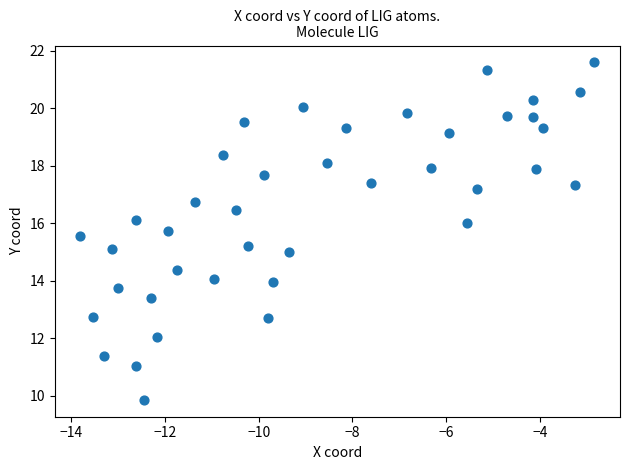

What is the range of X values (max minus min)?

11.0